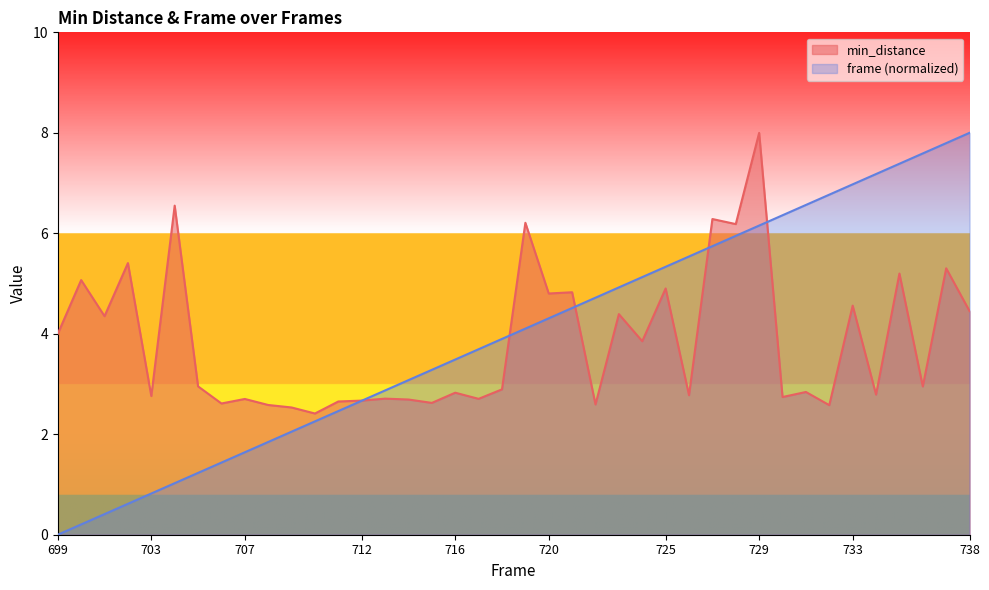

Where is the first local maximum?

700